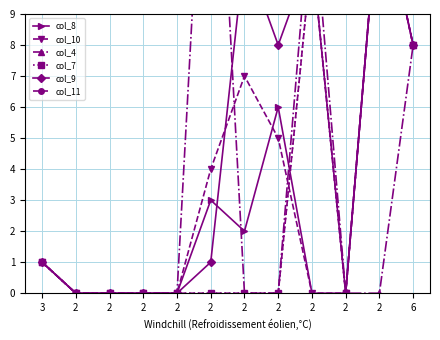

How many categories are shown in the chart?

12